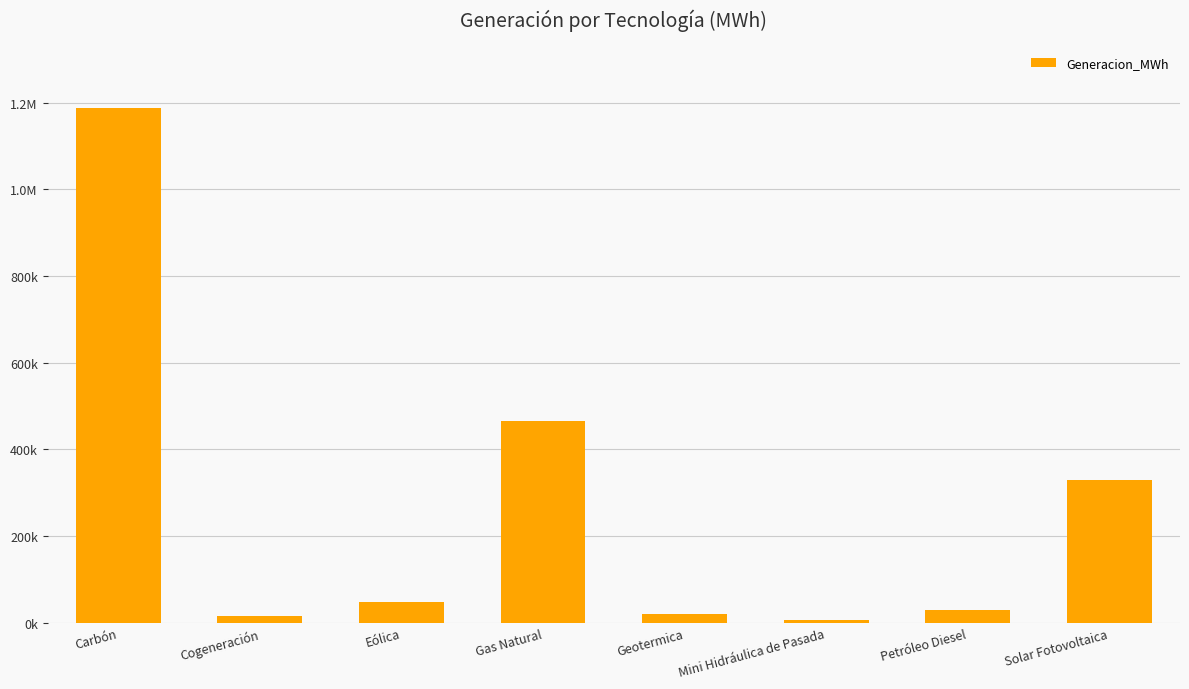

List the labels in order of value, largest first.

Carbón, Gas Natural, Solar Fotovoltaica, Eólica, Petróleo Diesel, Geotermica, Cogeneración, Mini Hidráulica de Pasada